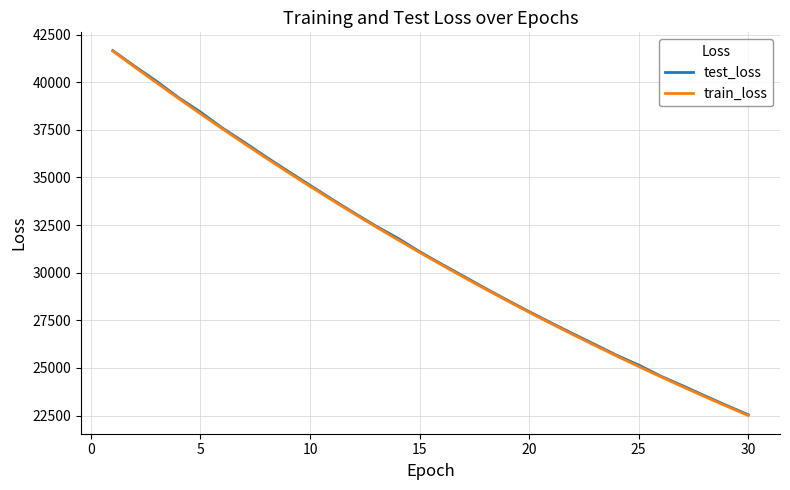

True or false: test_loss has more than 2 interior local peaks.

False